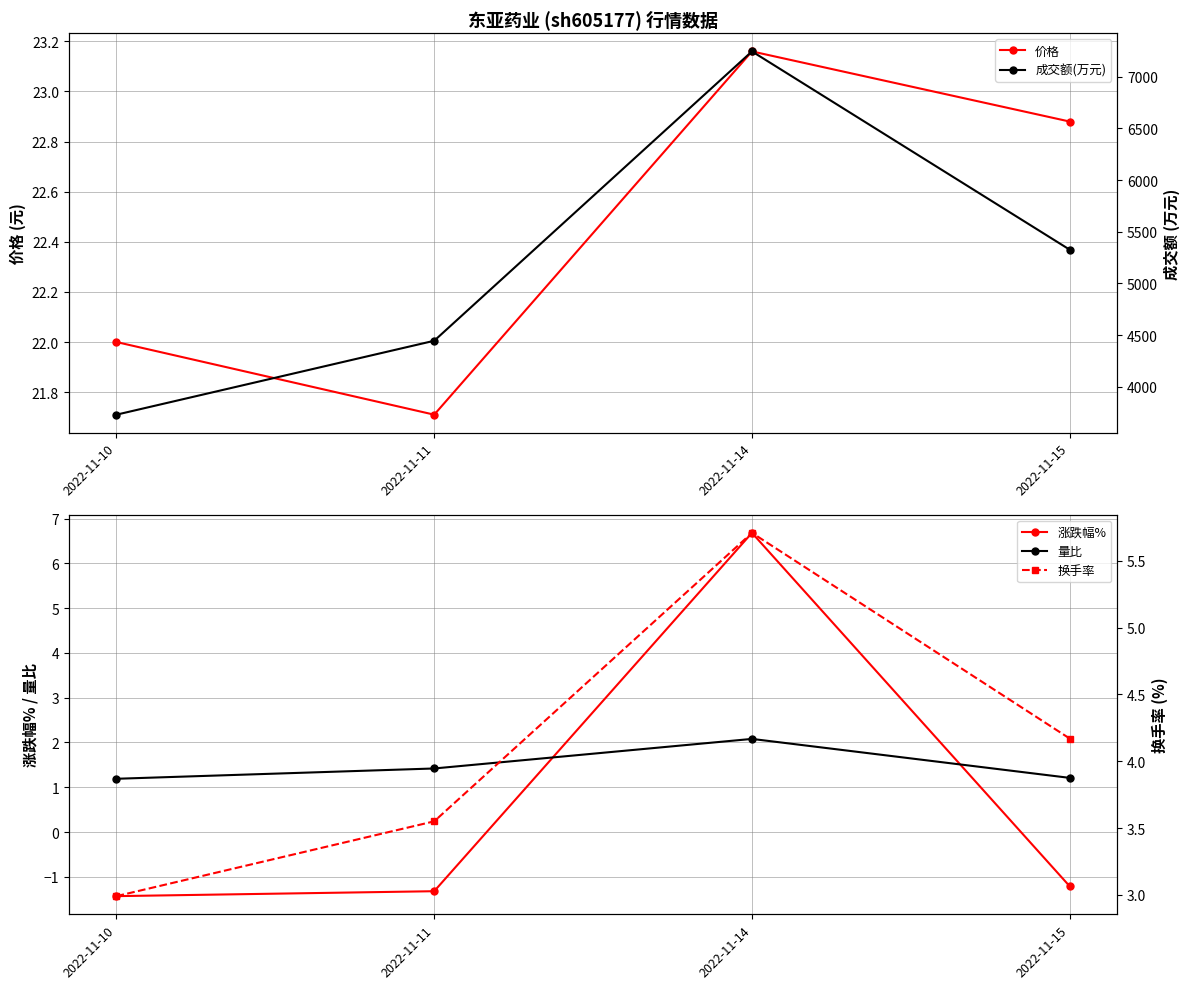

What is the sum of the 成交额(万元) values at 2022-11-11 and 2022-11-10?

8177.0